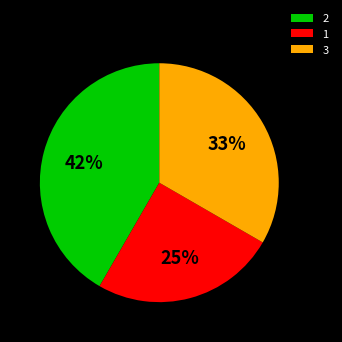

Rank the categories by value from highest to lowest.

2, 3, 1